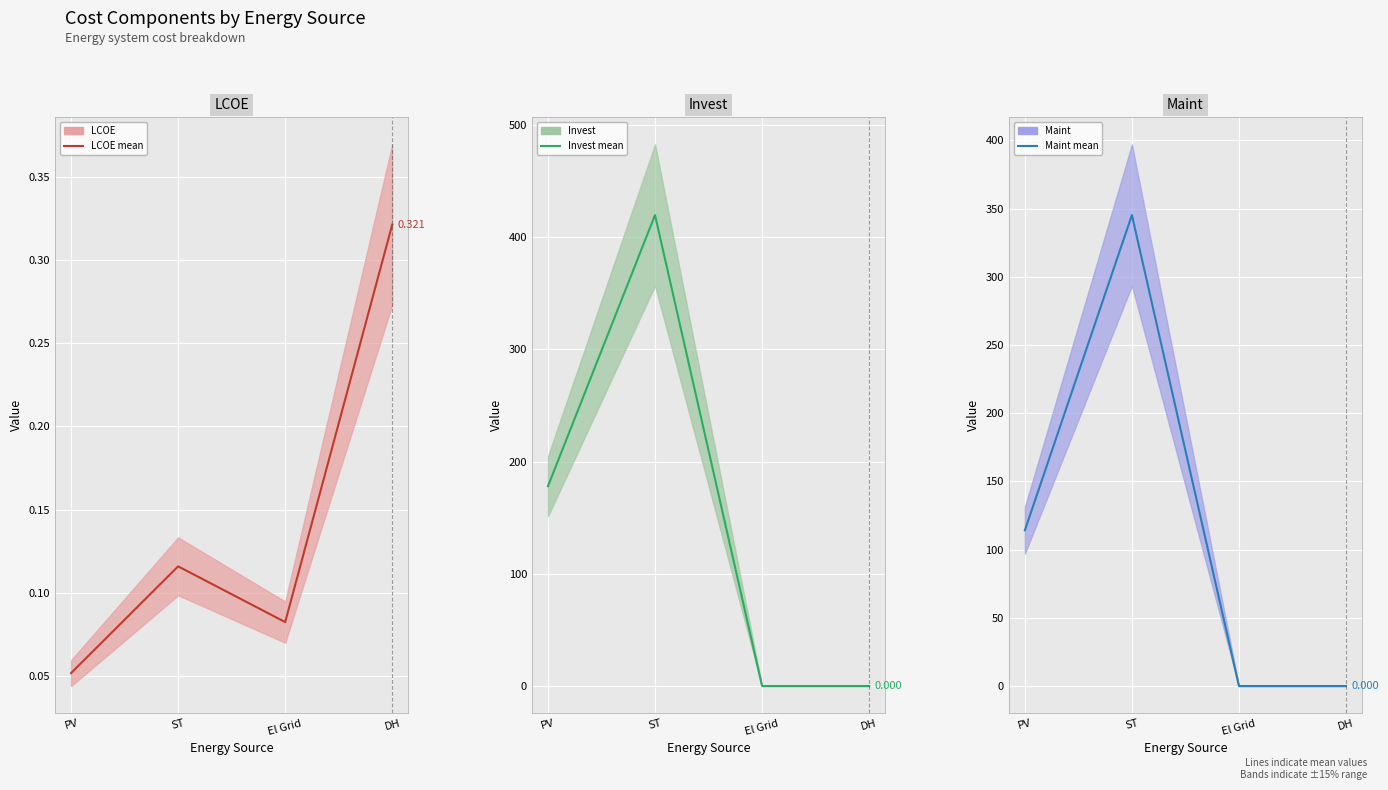

At how many categories does at least one series exceed 101?

2